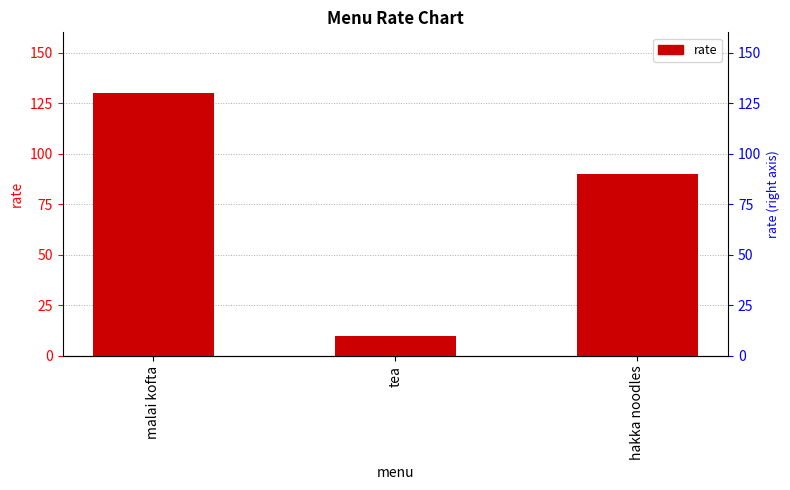

Which has a higher value, tea or hakka noodles?

hakka noodles